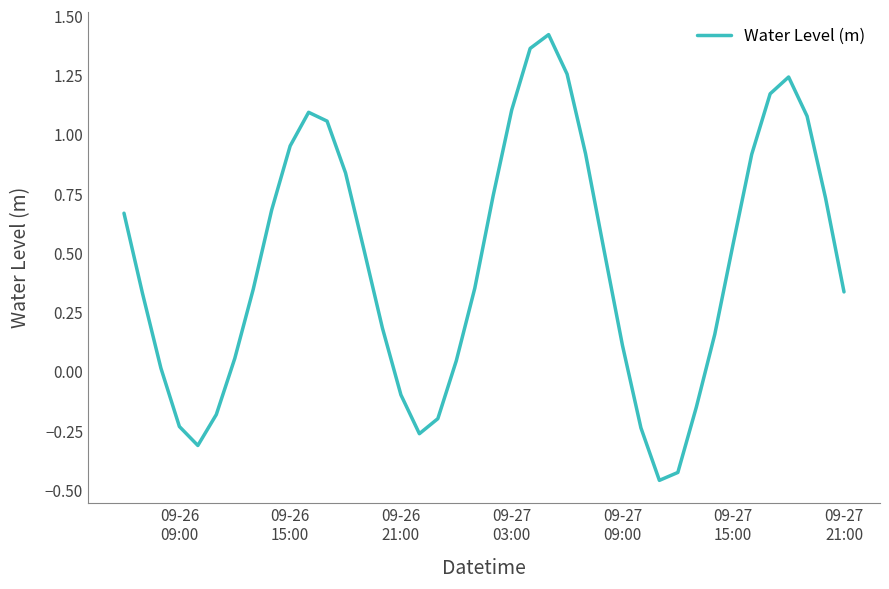

What is the difference between the maximum and minimum values?

1.9